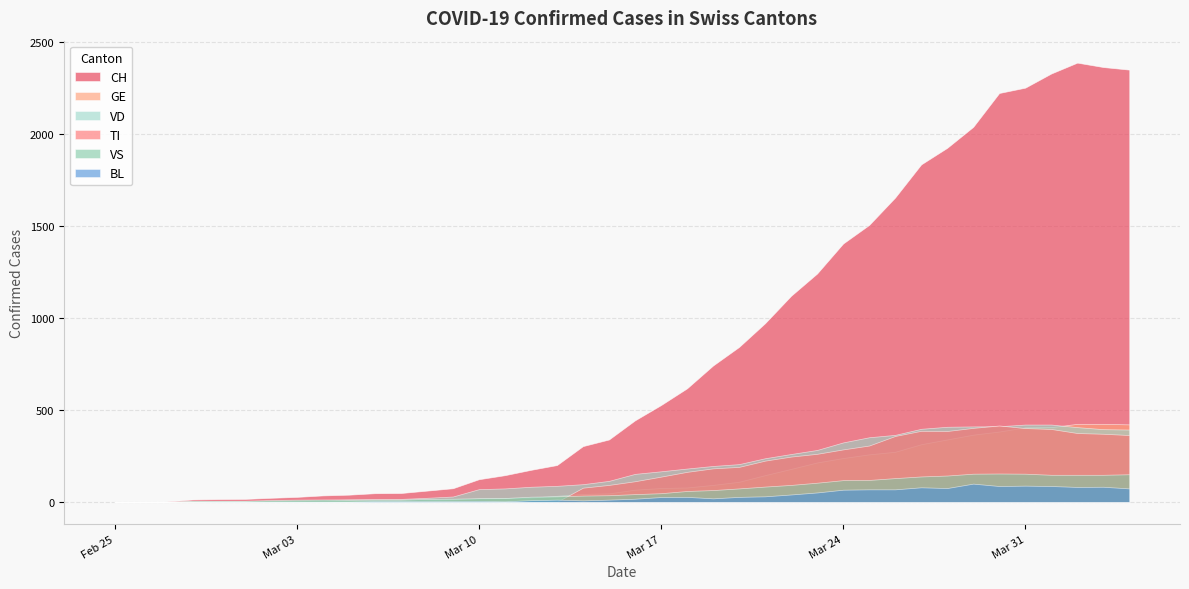

How many times do TI and VS cross each other?

1